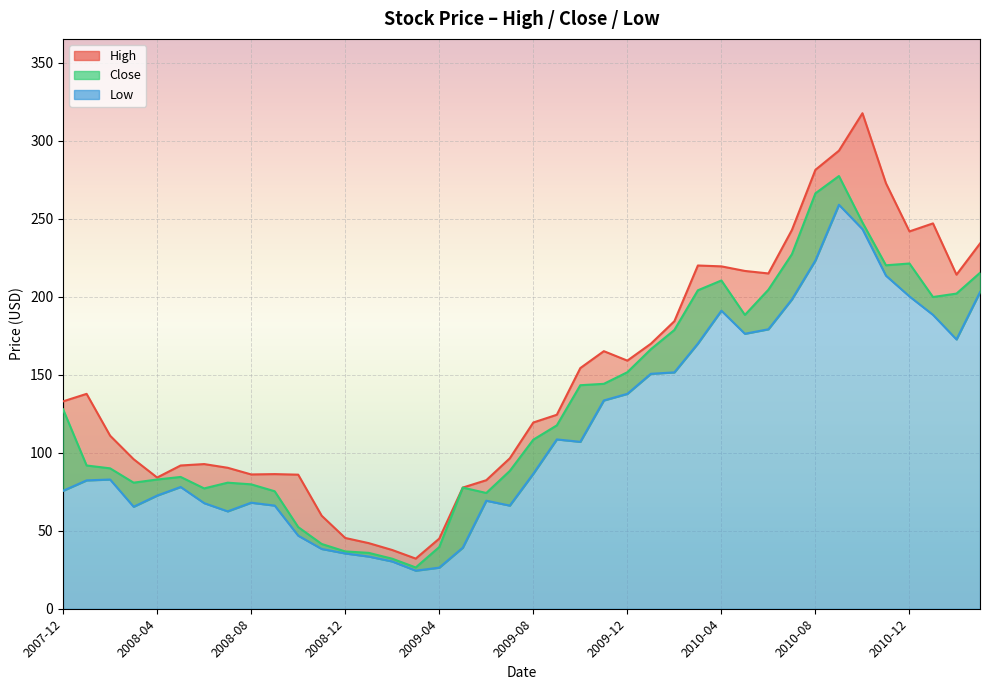

In High, how many points are higher than both neighbors (excluding endpoints)?

7